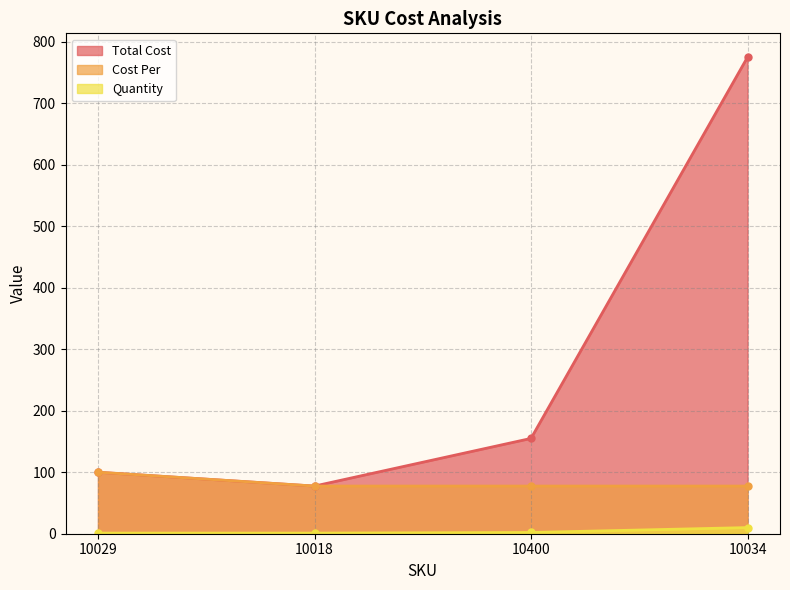

What is the label of the 4th point from the left?

10034